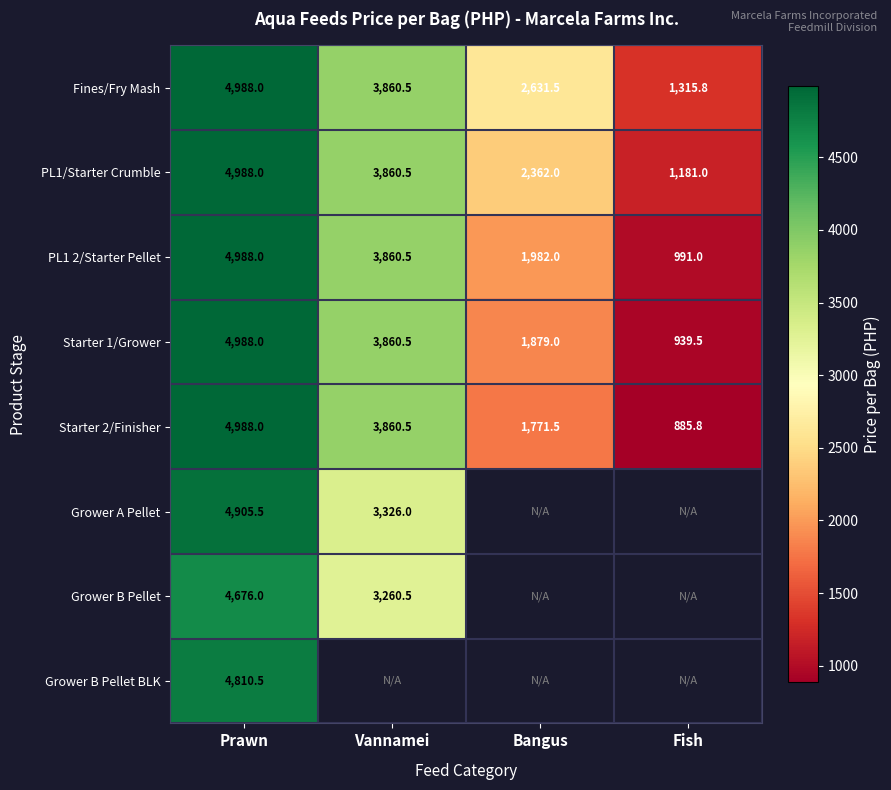

True or false: Fines/Fry Mash has a value of 1315.8 at Fish.

True